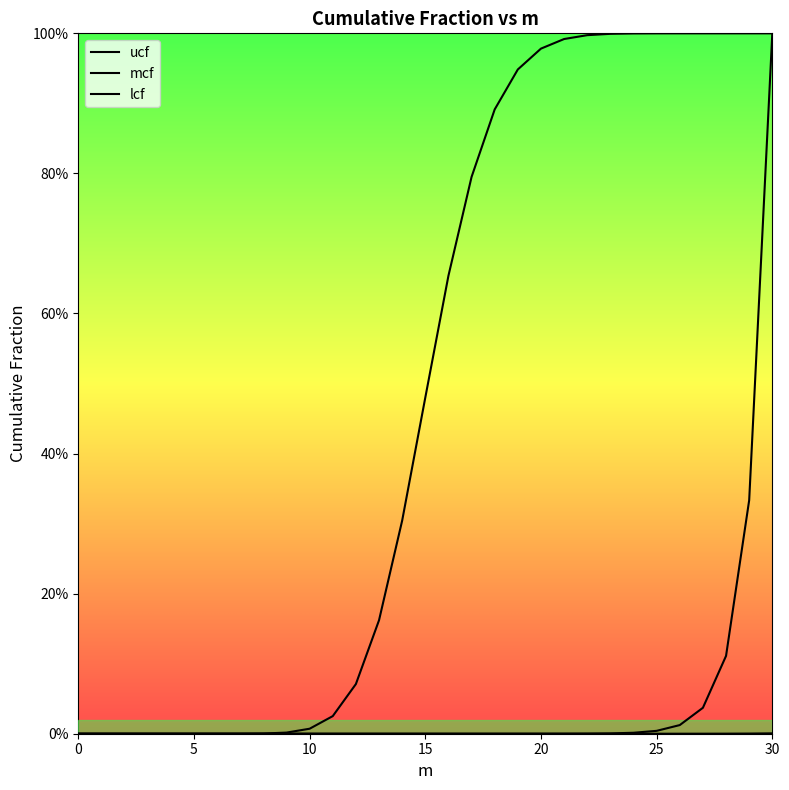

What is the maximum value shown in the chart?

1.0